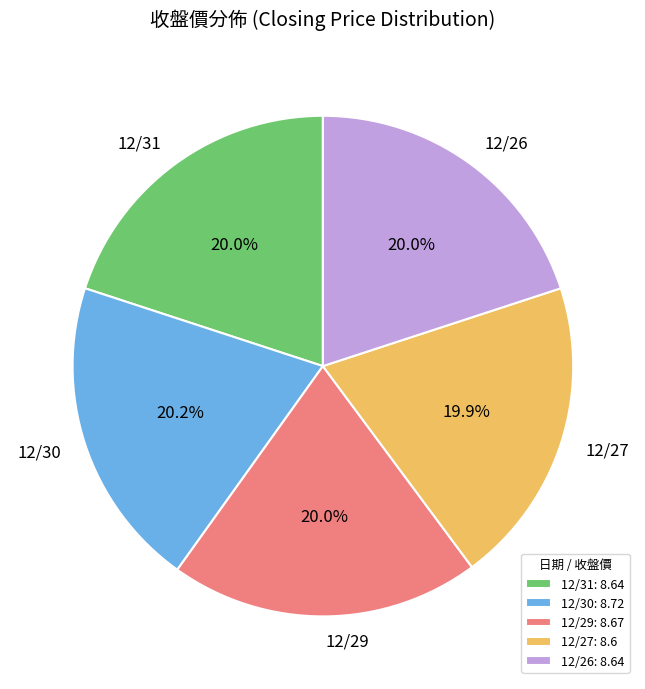

To the nearest percent, what portion does 12/29 represent?

20%